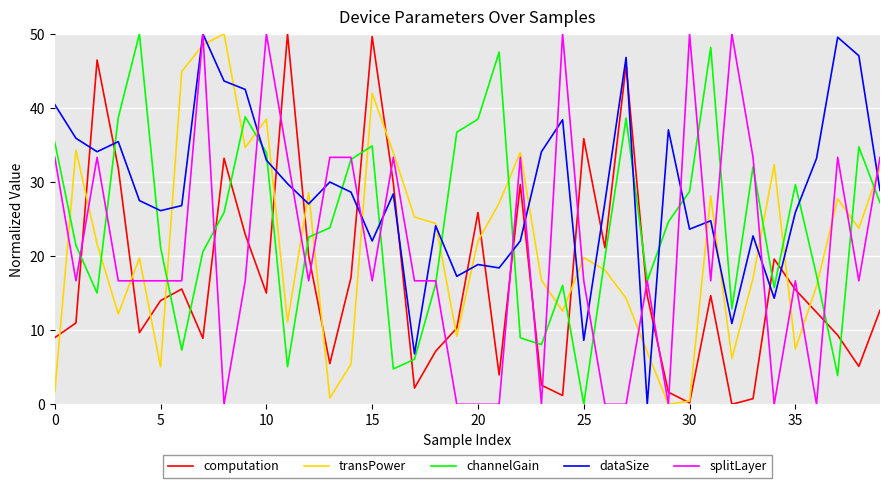

What is the highest value of the splitLayer series?

50.0